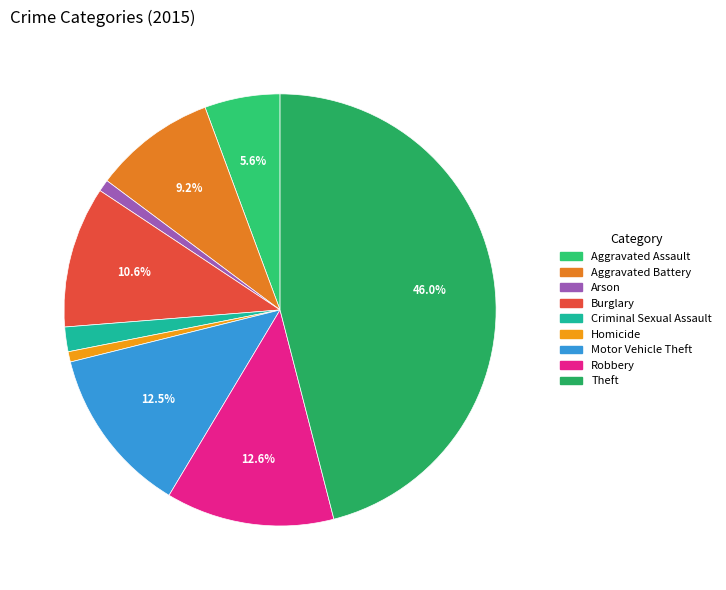

What percentage is the Robbery slice, to the nearest percent?

13%